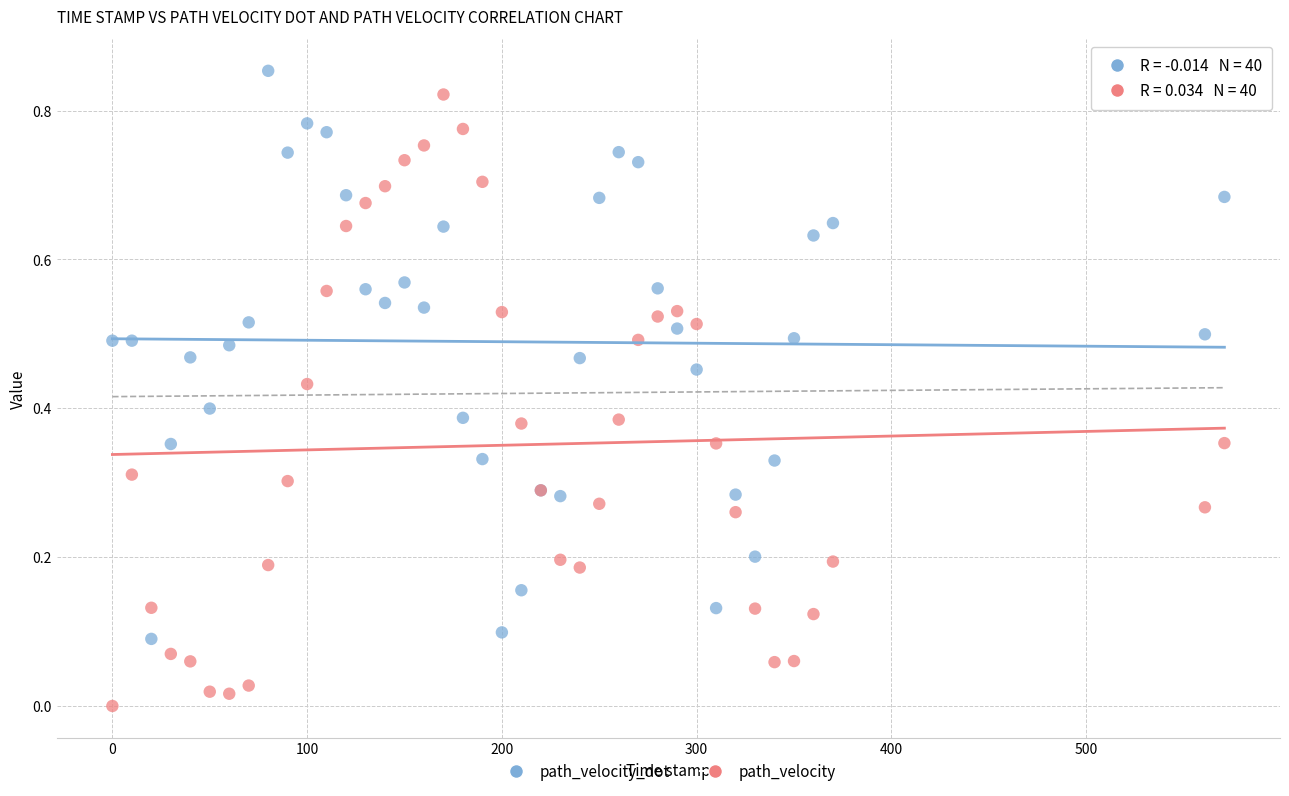

What is the X range (max minus min) for the scatter plot?

571.0